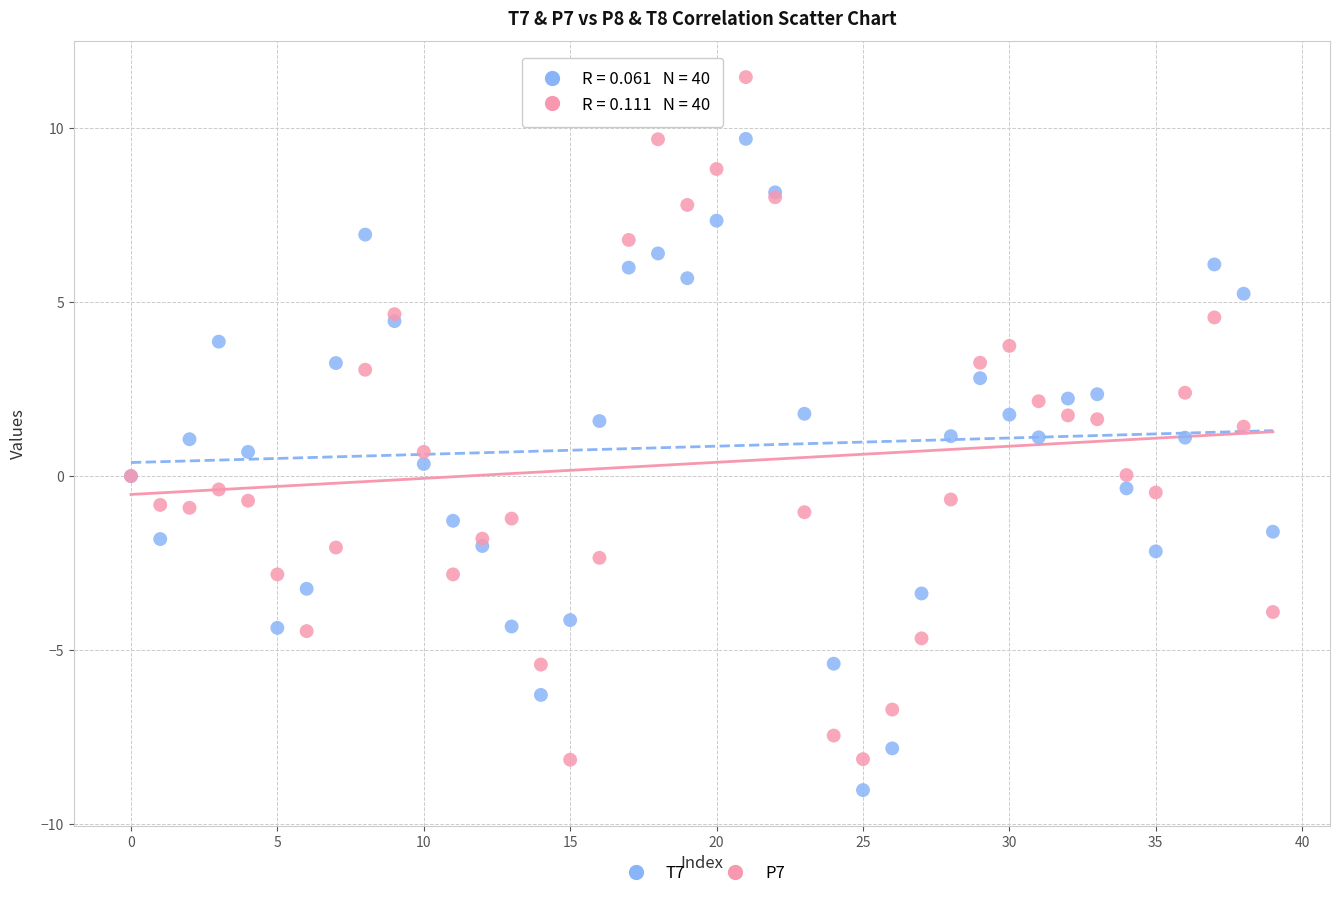

Which series has the widest spread of Y values?

P7